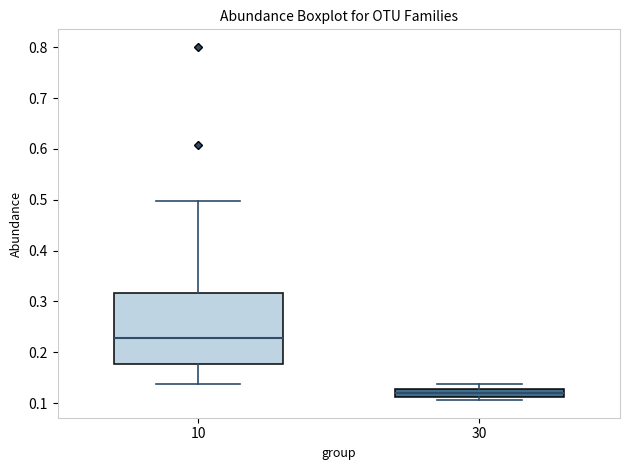

Reading left to right, read every box against the y-axis: the position of its median line, the range the box covers, and the ends of its whiskers. The values are not printed on the chart, so give them approximately, as read against the axis.

10: median 0.23, box 0.18 to 0.32, whiskers 0.14 to 0.50
30: median 0.12, box 0.11 to 0.13, whiskers 0.11 (just below the box's lower edge) to 0.14